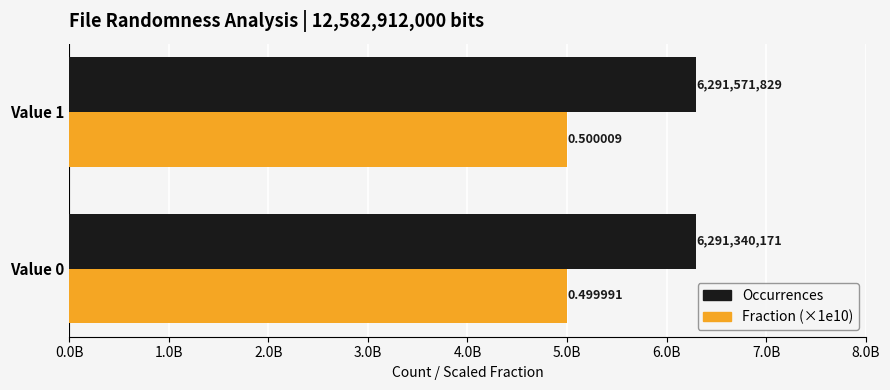

What are all the series names shown in the legend?

Occurrences, Fraction (×1e10)